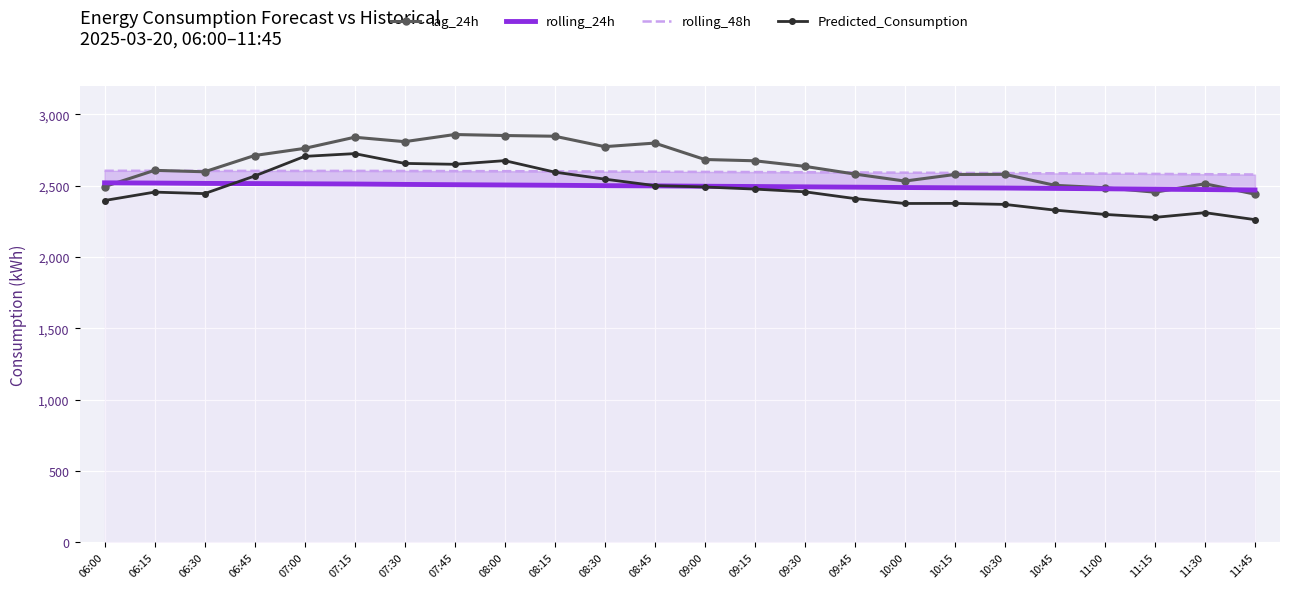

How many lines are shown in the chart?

4